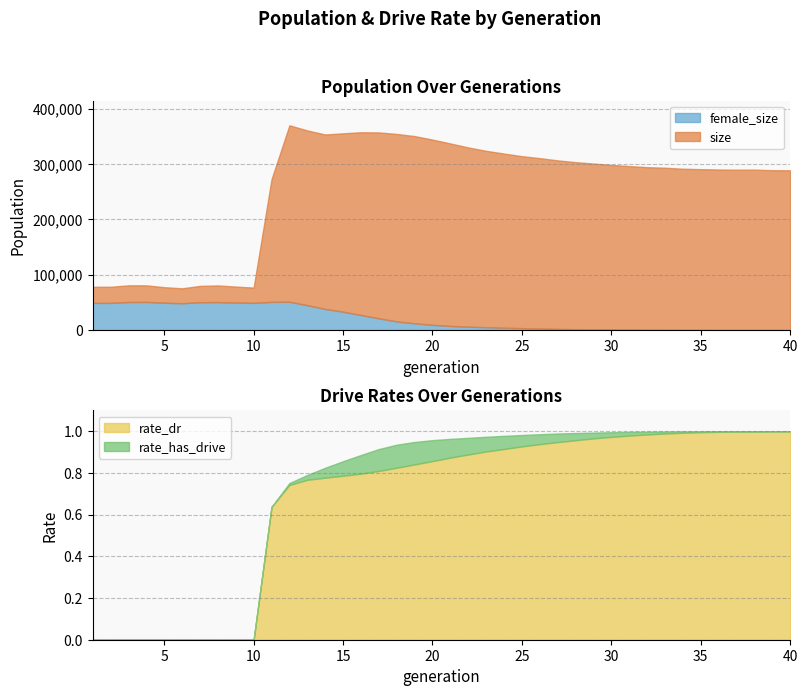

The value of female_size at 7 is 50382.0. True or false?

True